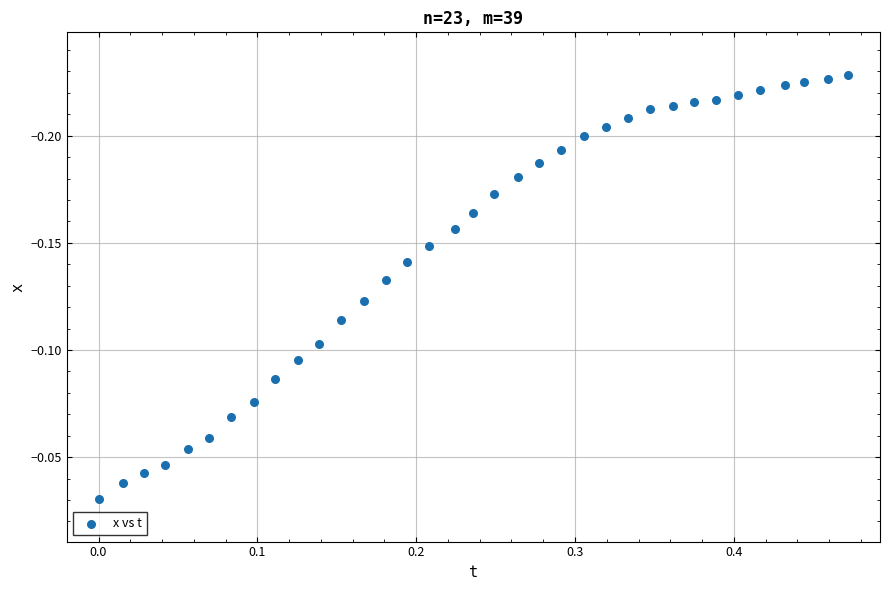

What is the range of X values (max minus min)?

0.5